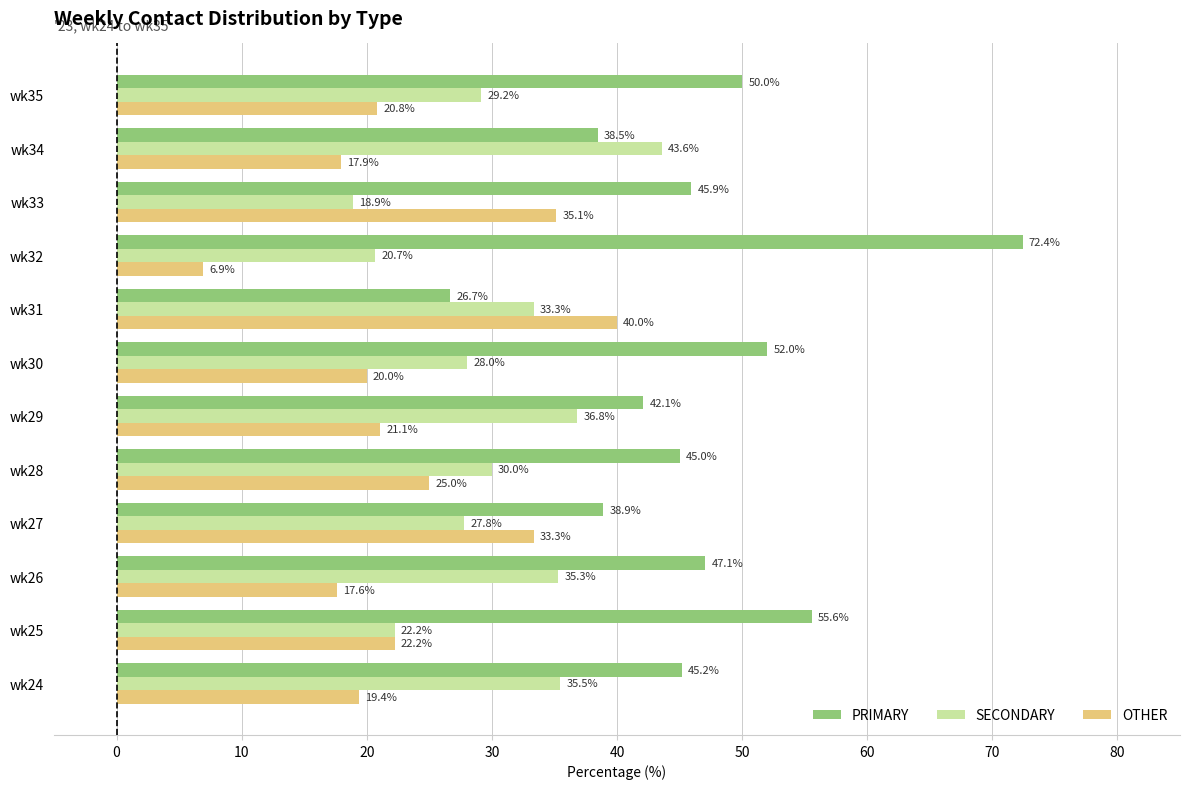

Which label corresponds to the smallest value in the chart?

wk32